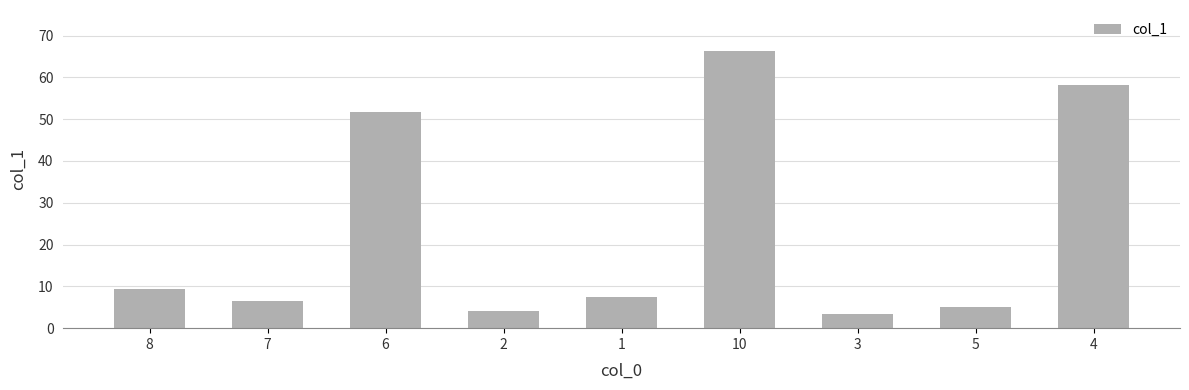

How many bars are there in total?

9